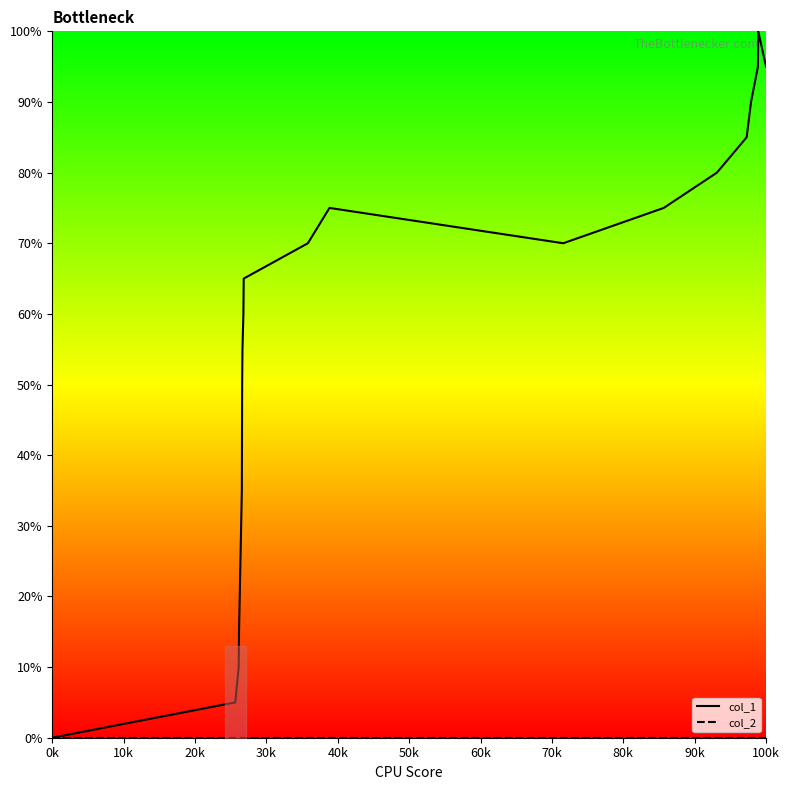

At how many categories does at least one series exceed 25?

15